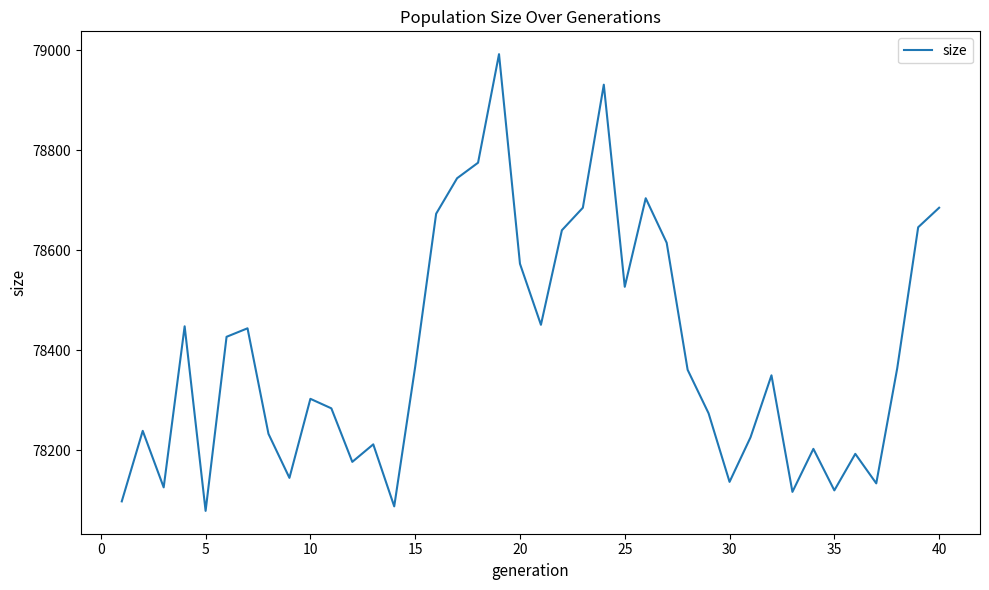

What is the greatest value displayed?

78992